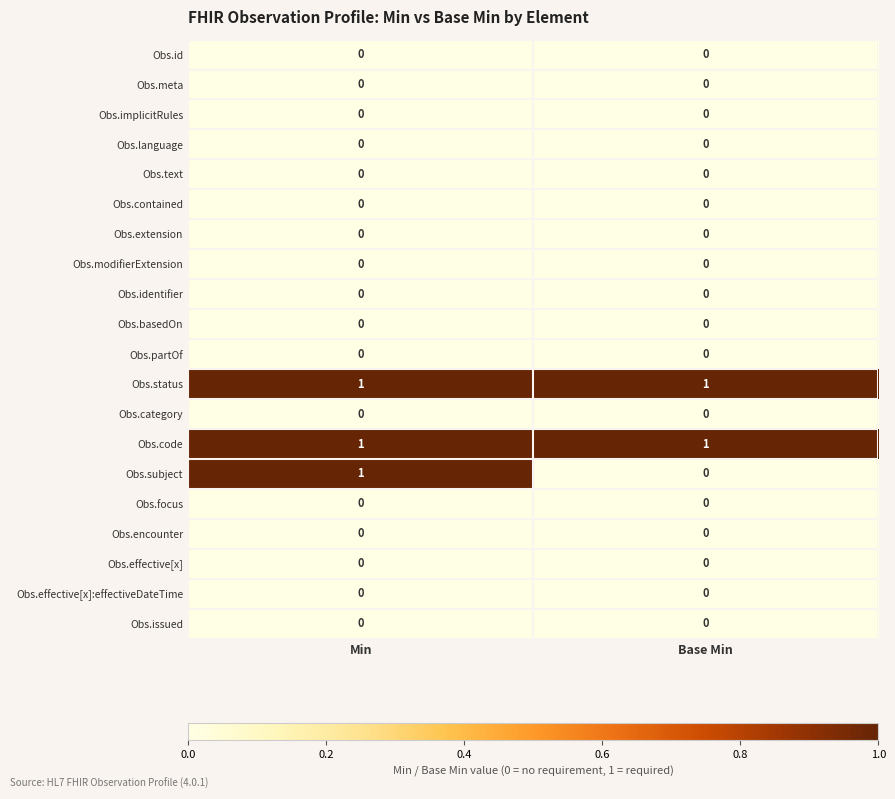

Which series has the widest spread of values?

Obs.subject